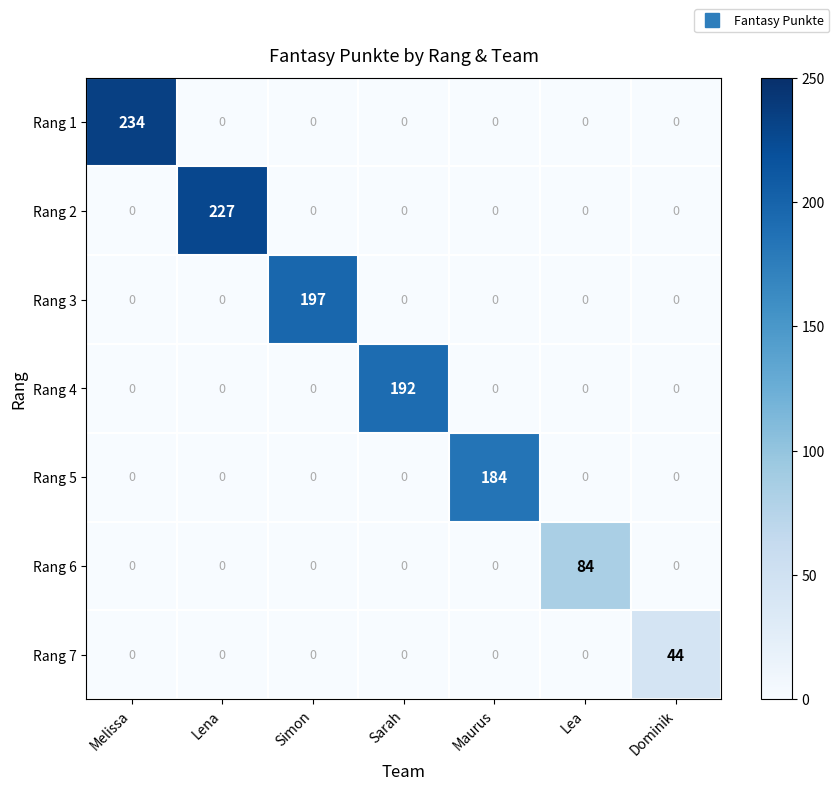

Is it true that Rang 5 equals -82 at Lea?

False